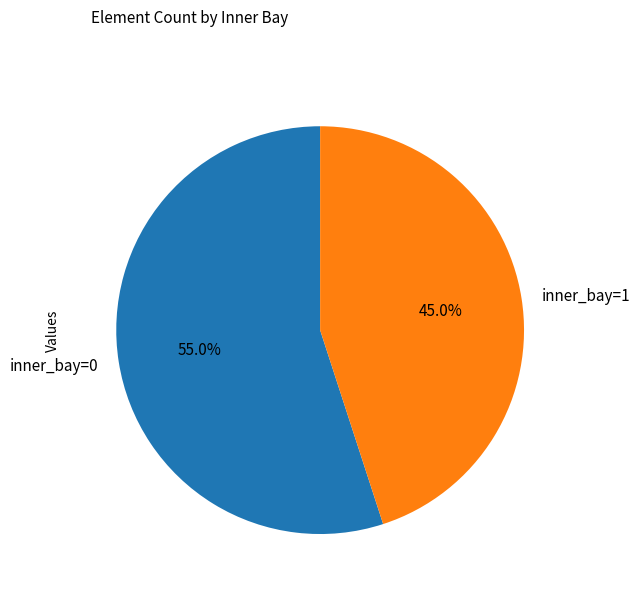

Which has a higher value, inner_bay=1 or inner_bay=0?

inner_bay=0